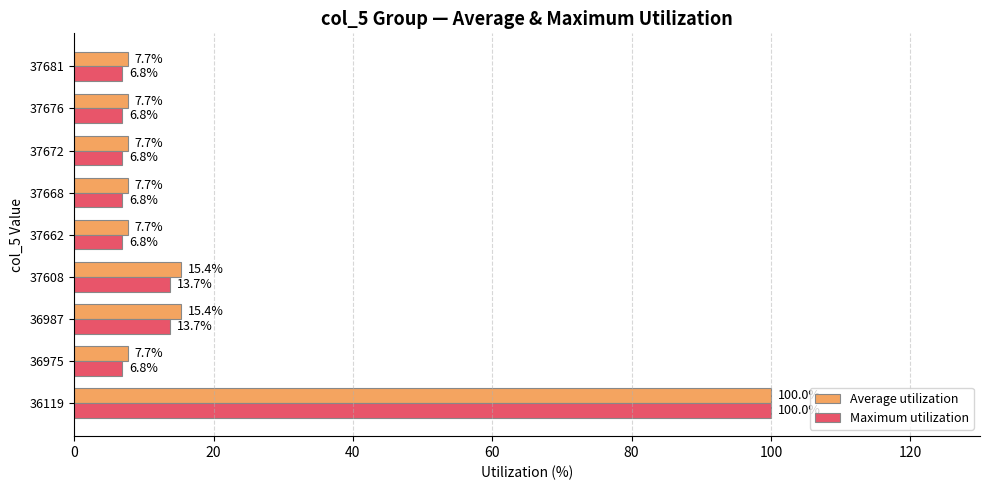

What is the highest value of the Average utilization series?

100.0